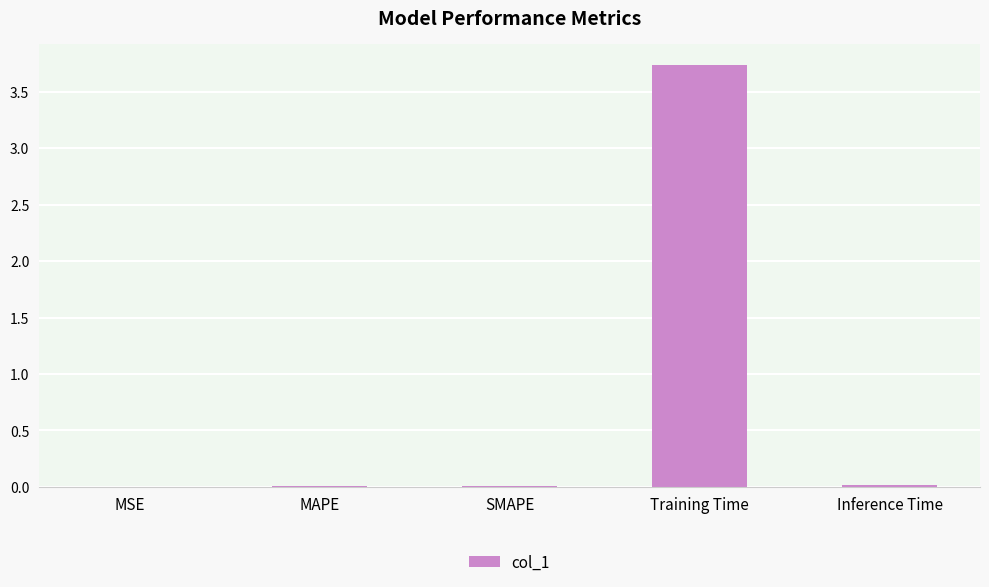

Is it true that the value at Training Time is 3.7?

True